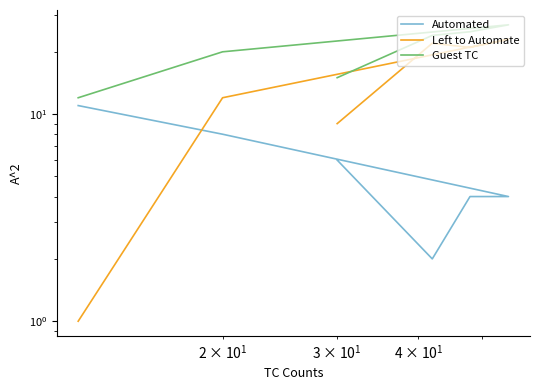

What is the average value of the Automated series?

6